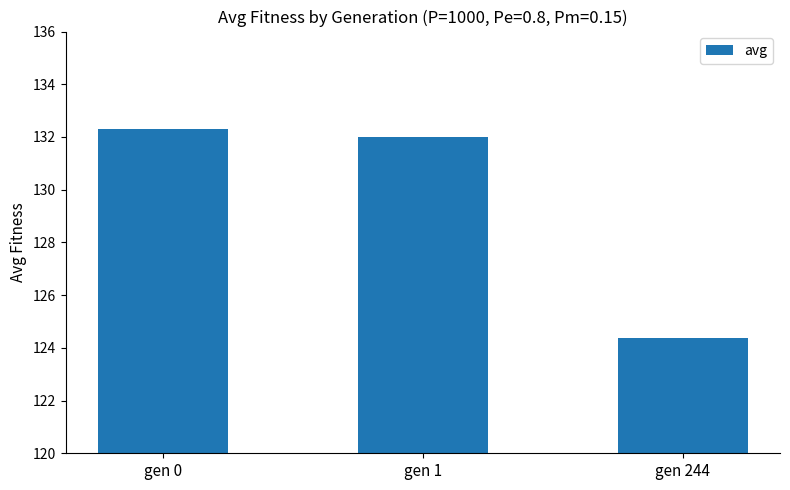

Reading left to right, what are all the values shown in this chart?

gen 0=132.3	gen 1=132.0	gen 244=124.4